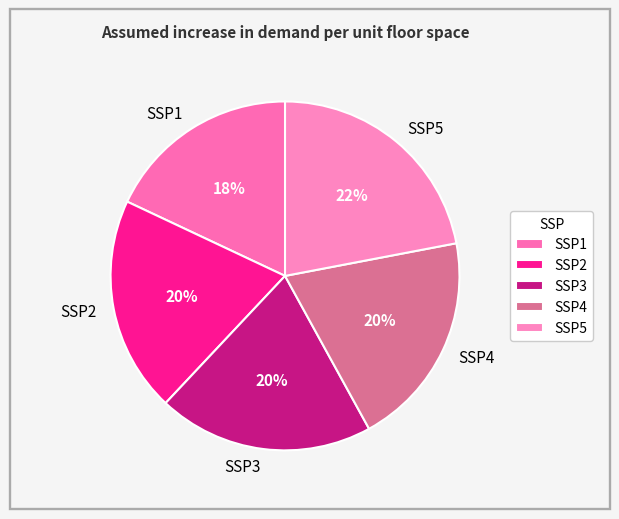

True or false: SSP3 accounts for 20% of the total.

True